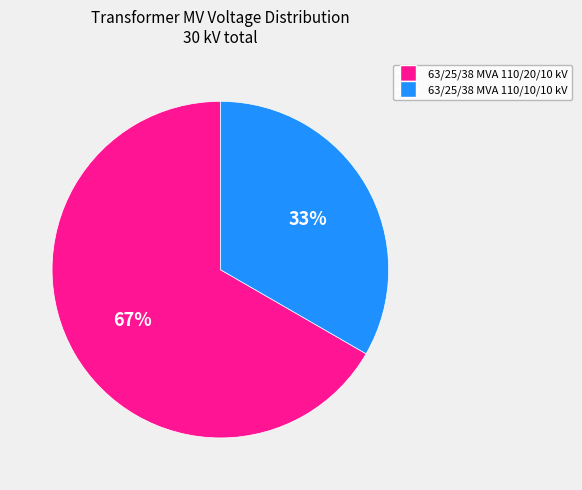

What is the ratio of the value at 63/25/38 MVA 110/20/10 kV to the value at 63/25/38 MVA 110/10/10 kV?

2.0